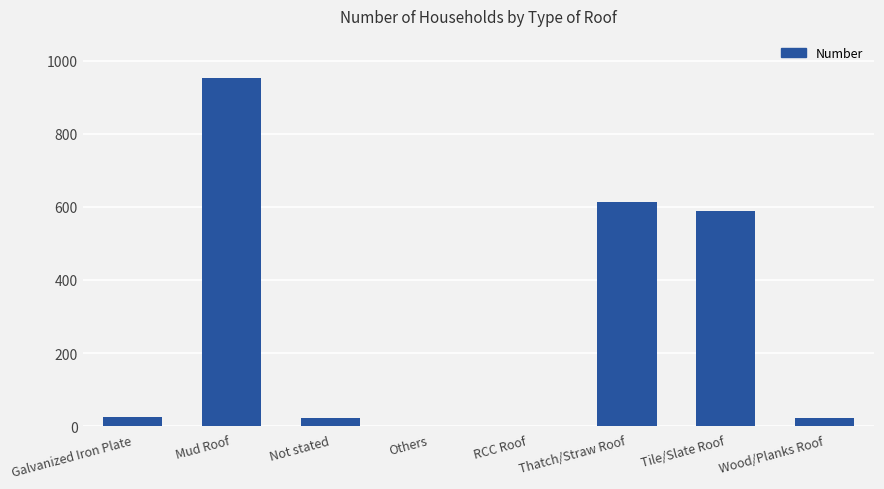

Is it true that the value at Others is 0?

True